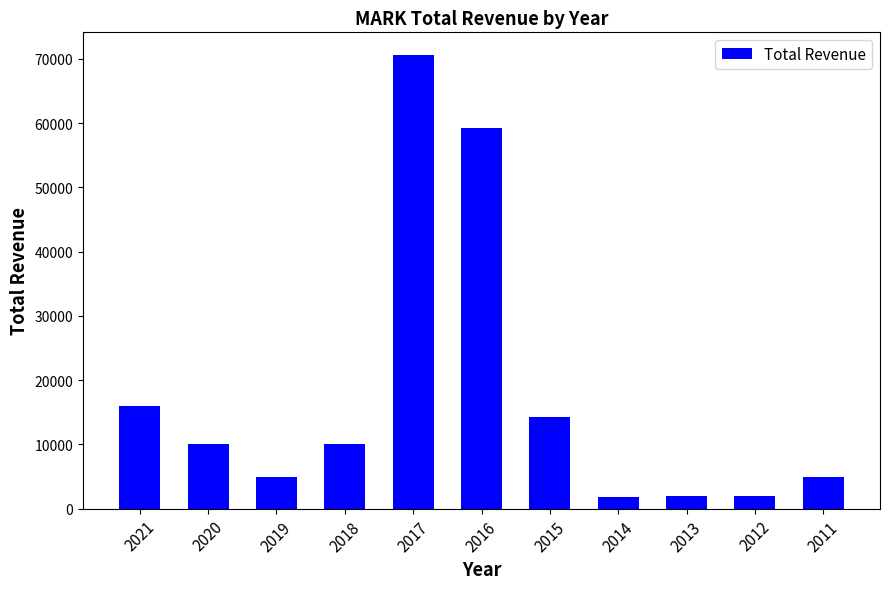

True or false: the data shows 2000 at 2013.

True